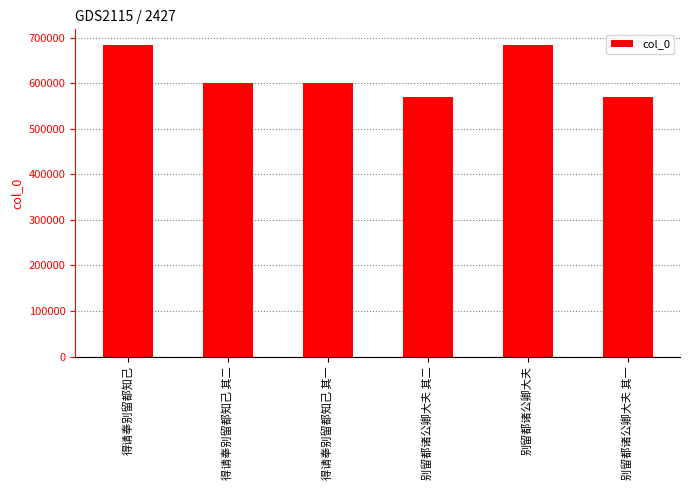

What value does the data have at 别留都诸公卿大夫 其二, to the nearest 50?

569100